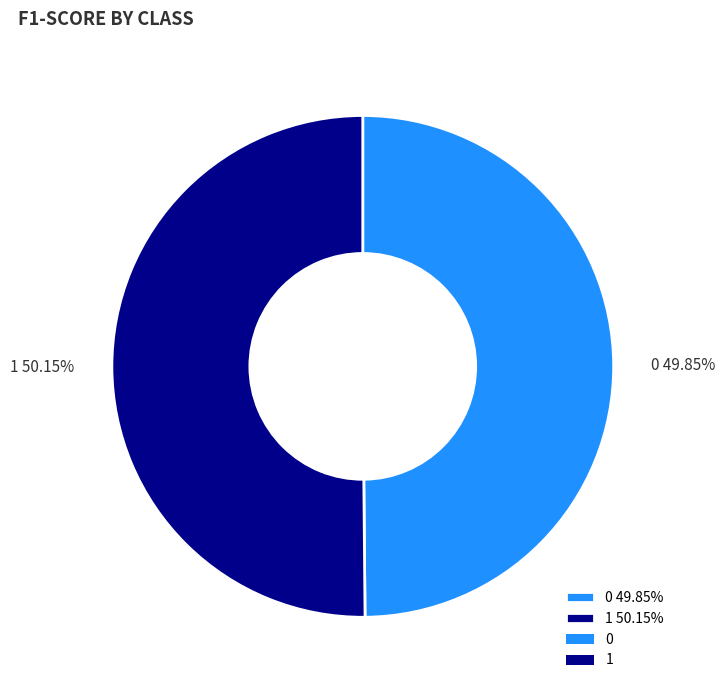

How many slices are in this pie chart?

2